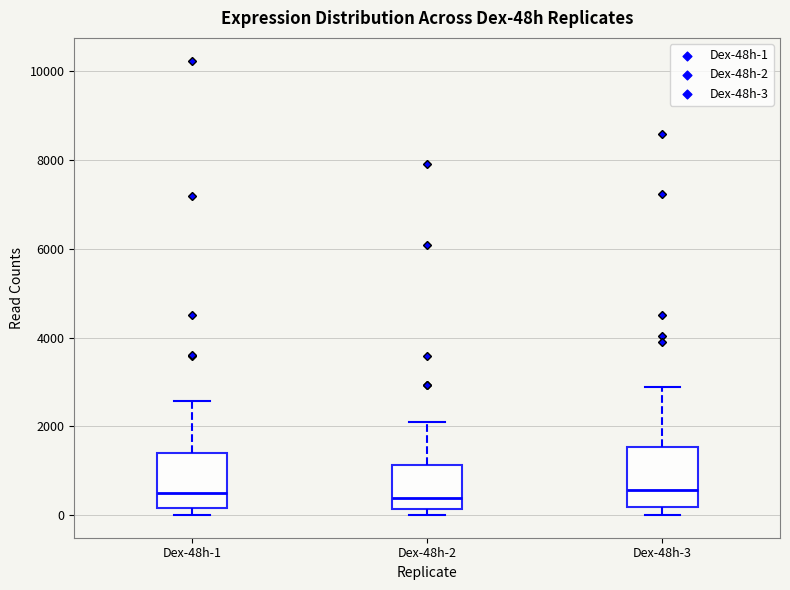

Reading left to right, read every box against the y-axis: the position of its median line, the range the box covers, and the ends of its whiskers. The values are not printed on the chart, so give them approximately, as read against the axis.

Dex-48h-1: median 600, box 200 to 1400, whiskers 0 to 2600
Dex-48h-2: median 400, box 200 to 1200, whiskers 0 to 2000
Dex-48h-3: median 600, box 200 to 1600, whiskers 0 to 2800